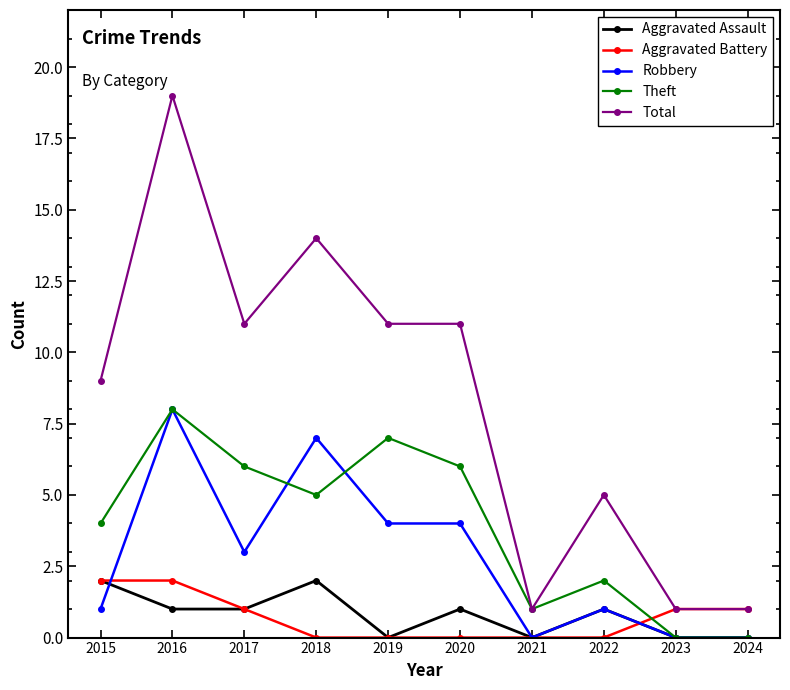

What is the difference between the highest and lowest values at 2022?

5